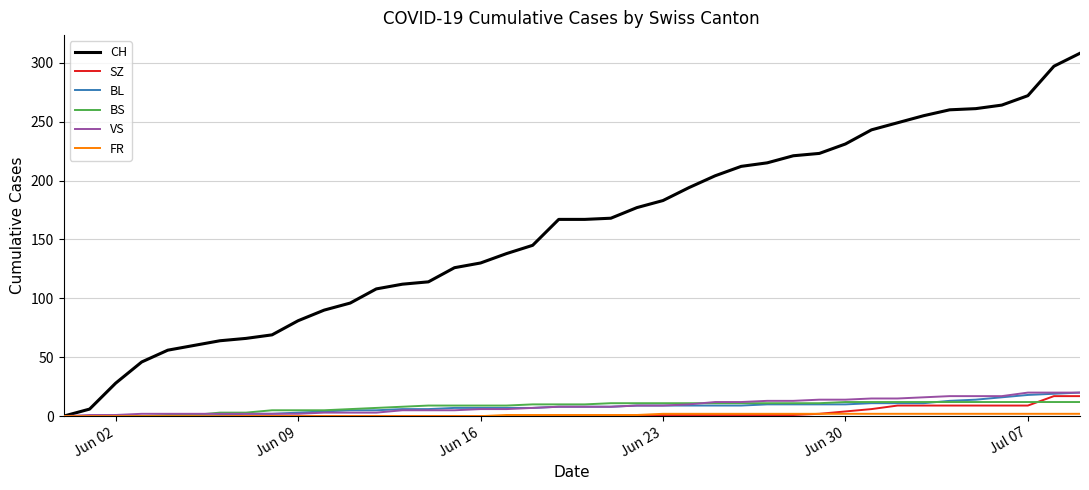

What is the greatest value displayed?

308